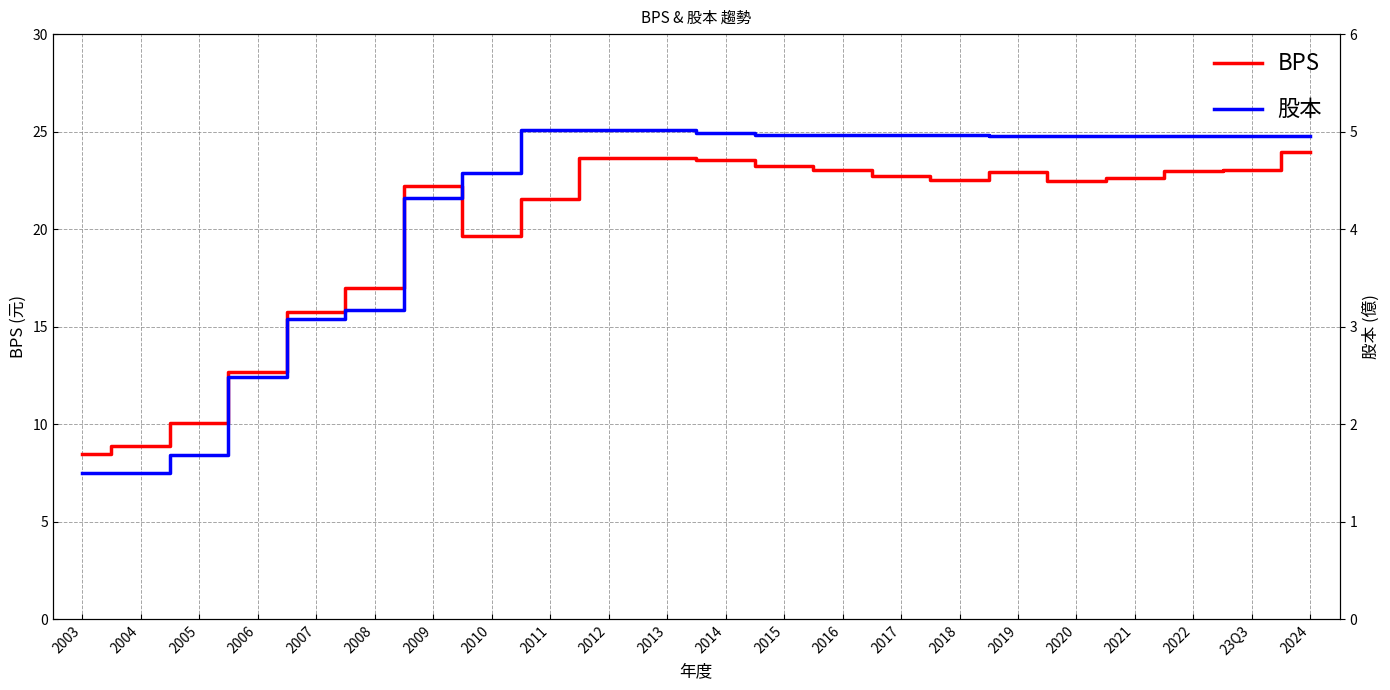

Reading right to left, extract all data points from this chart.

BPS: 2024=24.0	23Q3=23.0	2022=23.0	2021=22.6	2020=22.5	2019=22.9	2018=22.5	2017=22.7	2016=23.0	2015=23.2	2014=23.5	2013=23.7	2012=23.6	2011=21.5	2010=19.6	2009=22.2	2008=17.0	2007=15.7	2006=12.7	2005=10.0	2004=8.9	2003=8.5
股本: 2024=24.8	23Q3=24.8	2022=24.8	2021=24.8	2020=24.8	2019=24.8	2018=24.8	2017=24.8	2016=24.8	2015=24.8	2014=25.0	2013=25.1	2012=25.1	2011=25.1	2010=22.9	2009=21.6	2008=15.8	2007=15.4	2006=12.4	2005=8.4	2004=7.5	2003=7.5